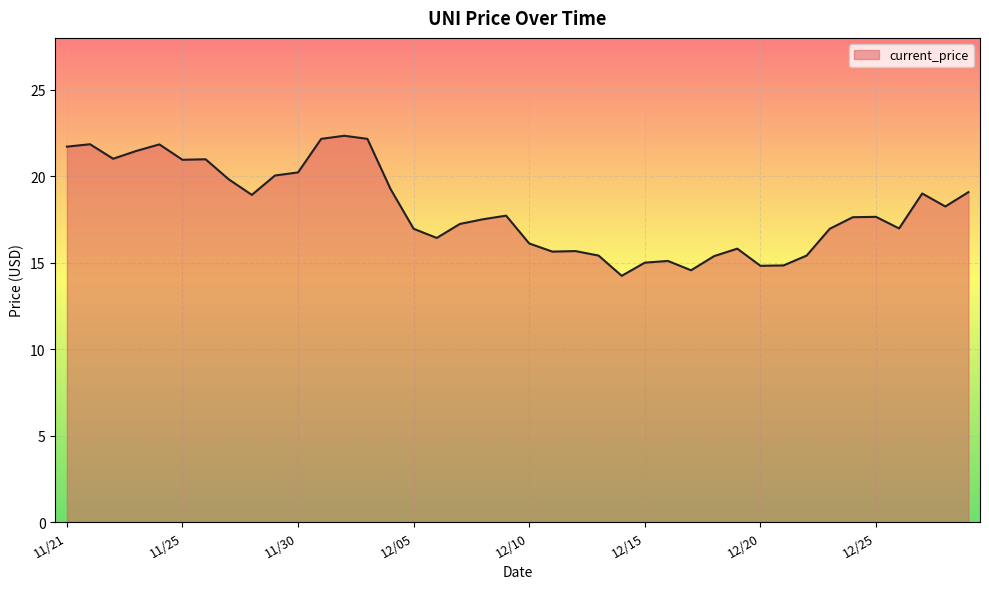

What is the maximum value shown in the chart?

22.3